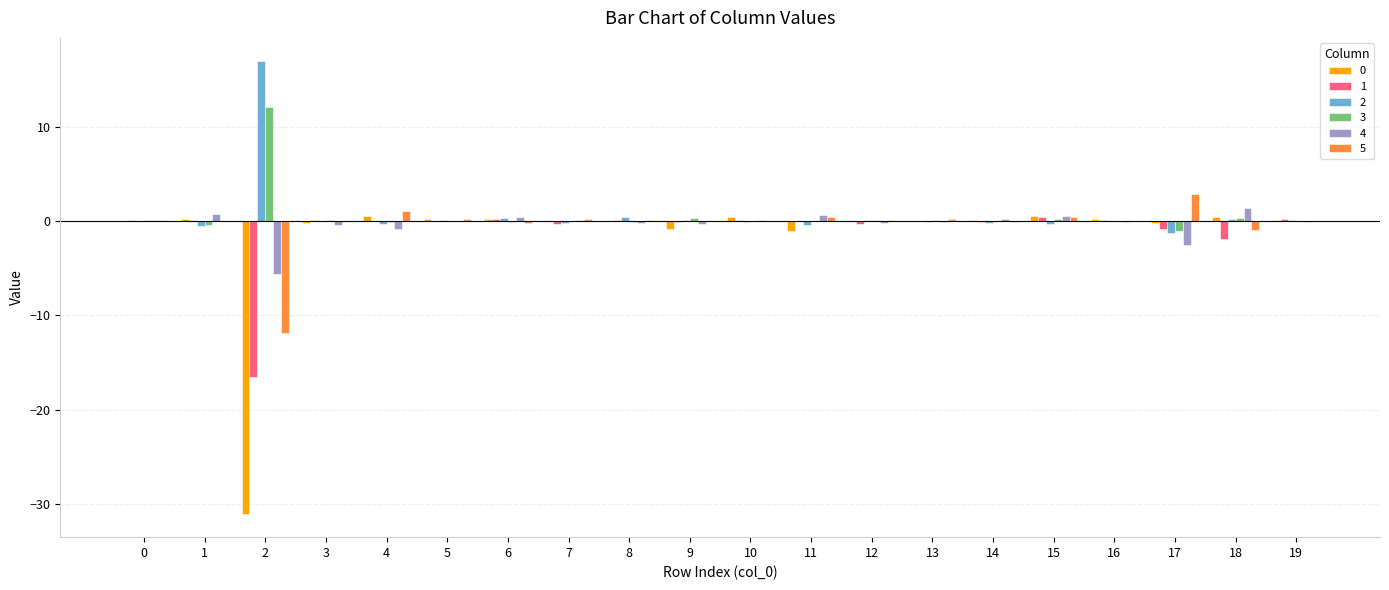

Is the value of 2 at 1 greater than the value of 4 at 1?

No